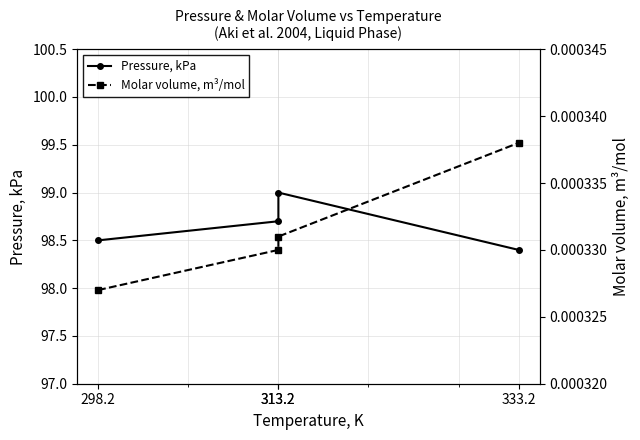

Rank the series by their maximum value, from highest to lowest.

Pressure, kPa, Molar volume, m³/mol